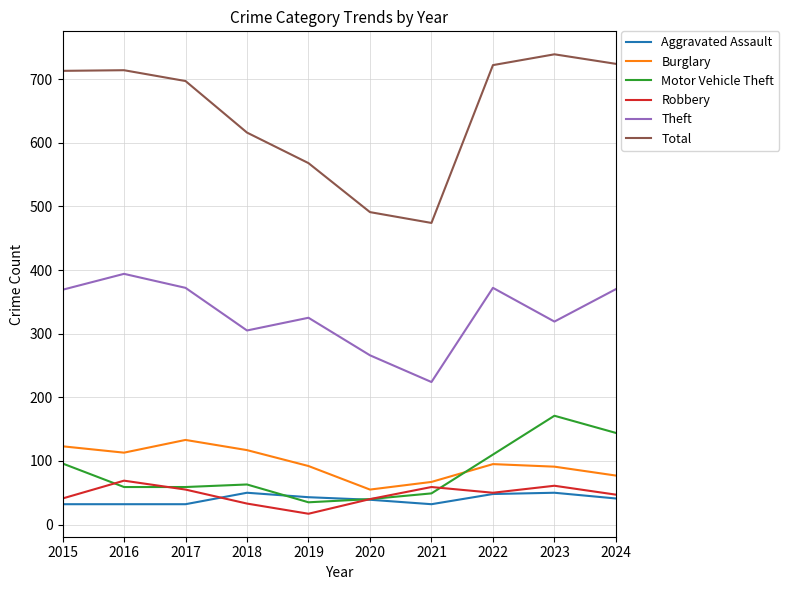

At how many categories does at least one series exceed 506?

8